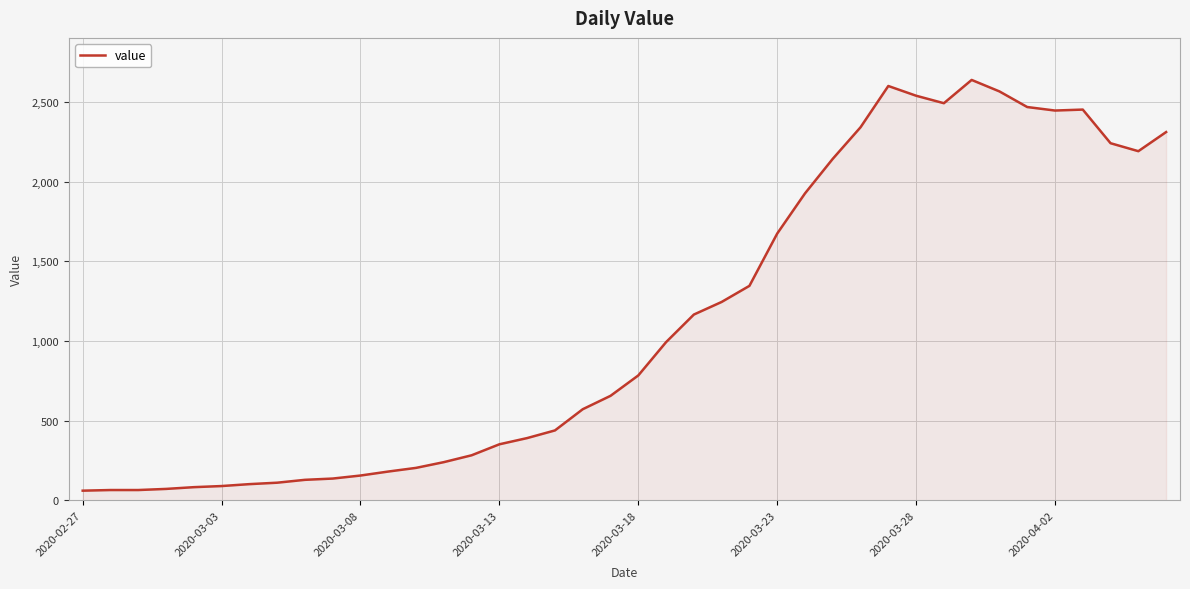

What is the maximum value shown in the chart?

2638